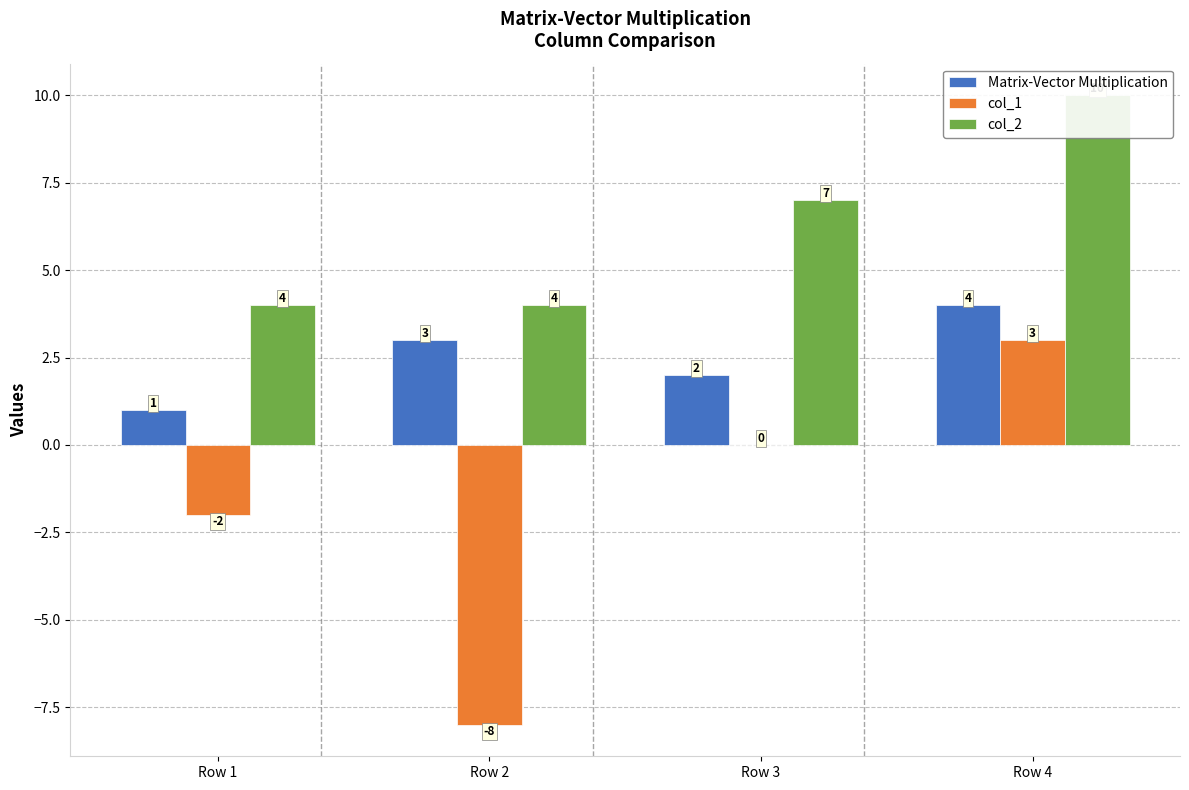

Which series has the largest range (max minus min)?

col_1